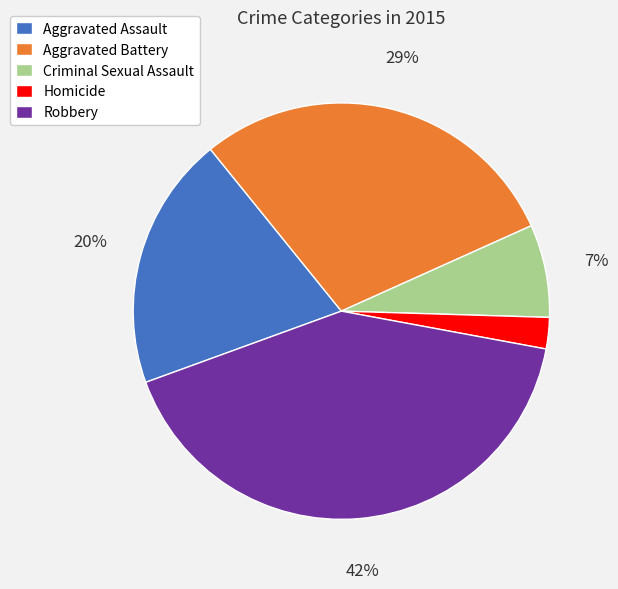

To the nearest percent, what is the combined percentage of Robbery and Homicide?

44%